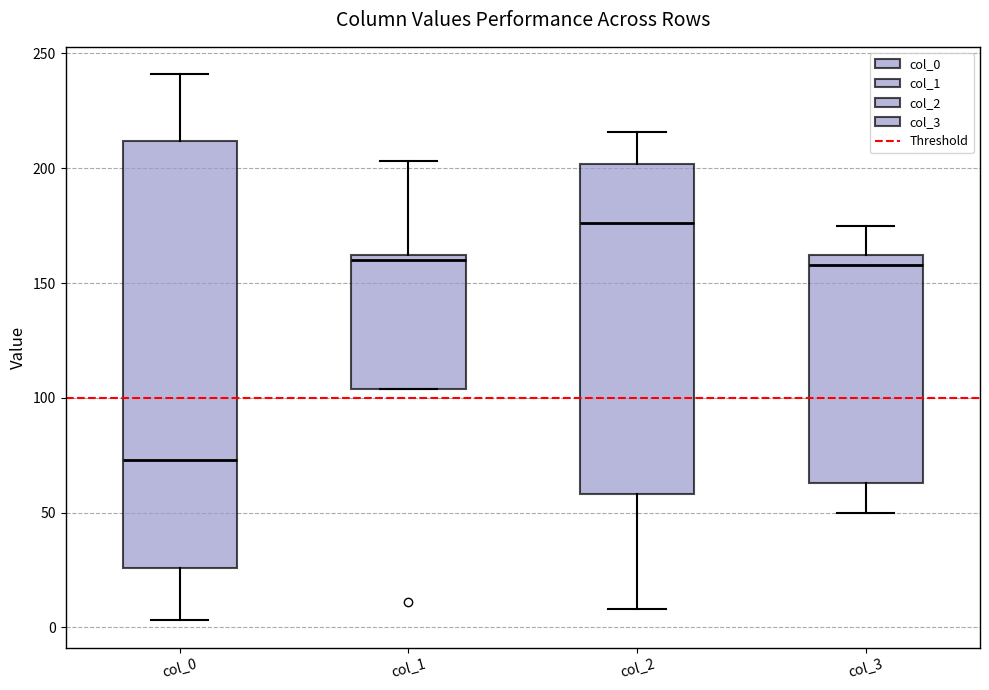

Which box's median line is the highest?

col_2